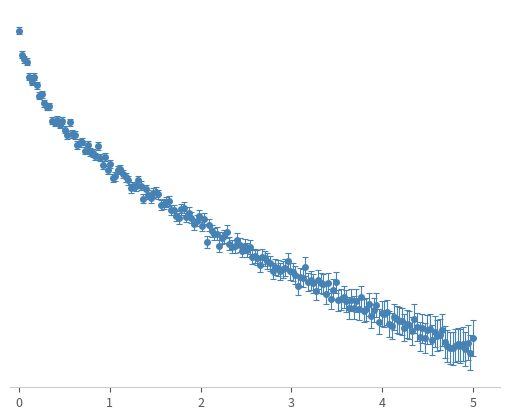

Does the chart have visible grid lines?

No